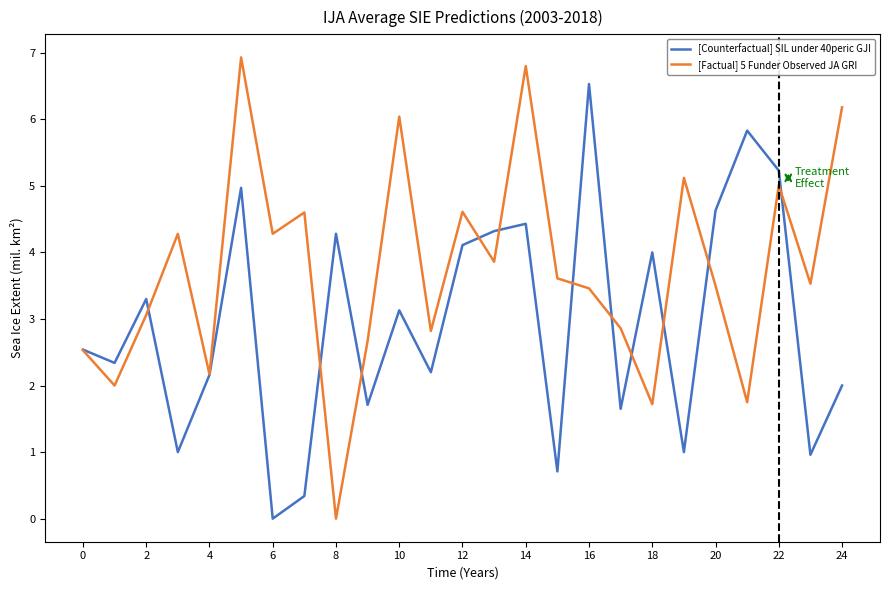

What is the difference between the maximum and minimum values in the [Factual] 5 Funder Observed JA GRI series?

6.9